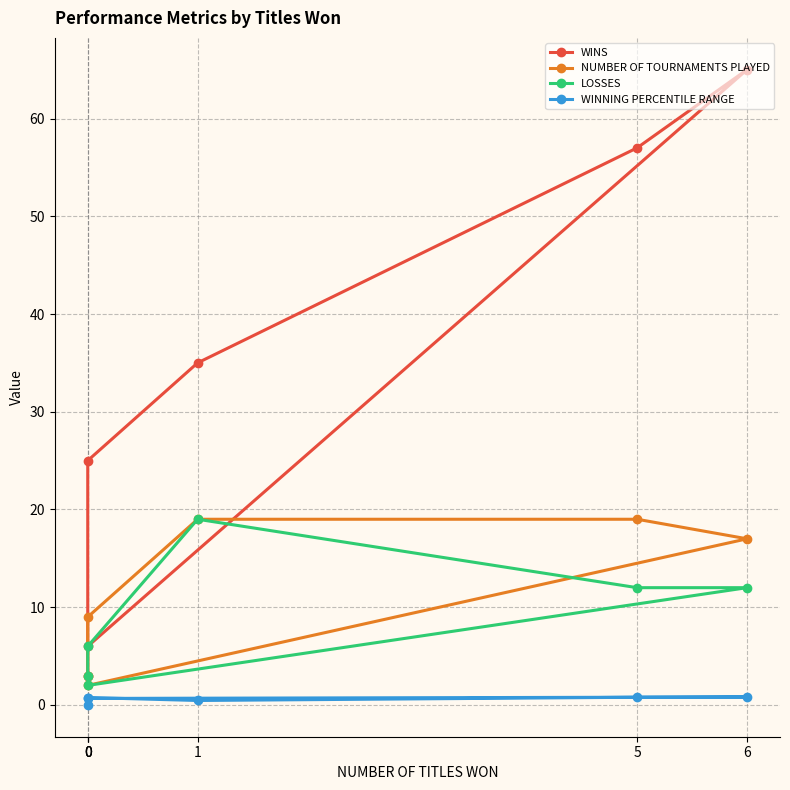

How many data points in LOSSES are less than 12?

3